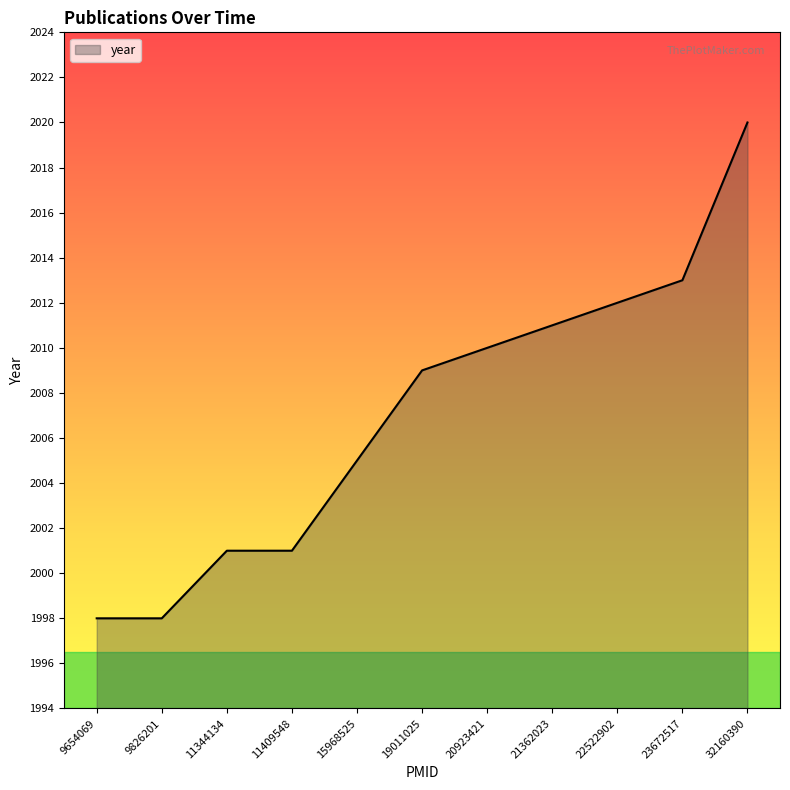

At which category does the chart reach its peak across all series?

32160390